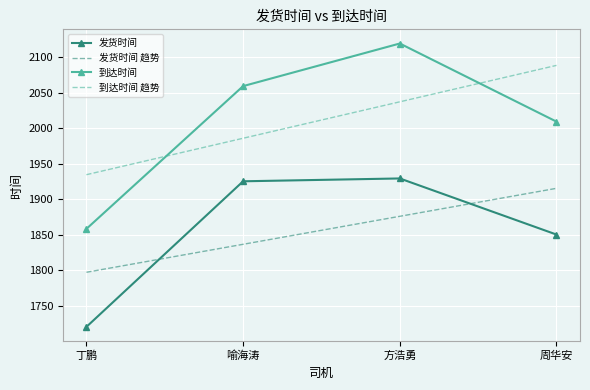

What is the difference between the 到达时间 趋势 values at 周华安 and 丁鹏?

153.9